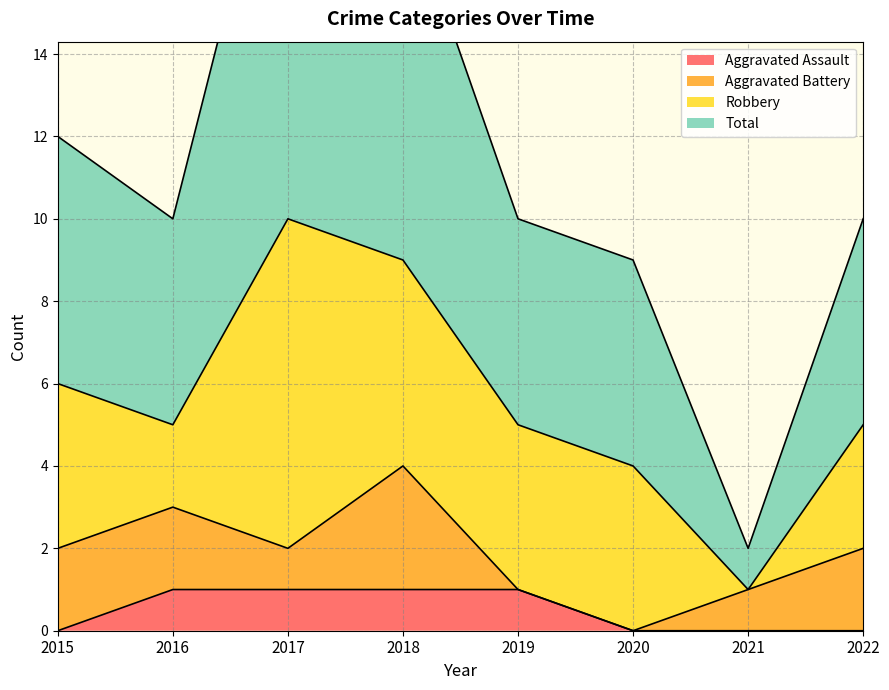

True or false: Total and Aggravated Assault intersect in this chart.

False